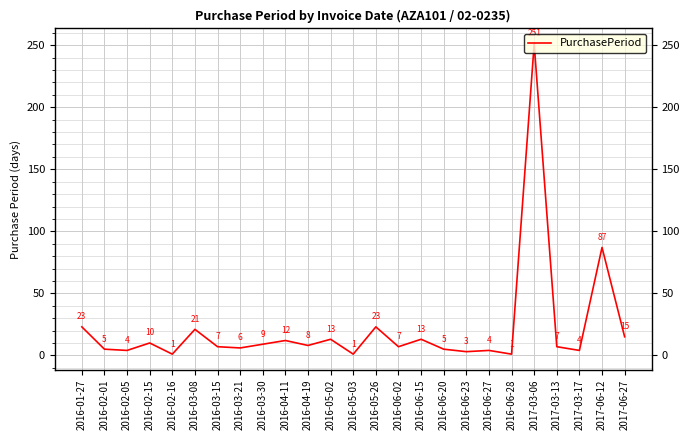

Reading left to right, transcribe all the data shown in this chart.

2016-01-27=23	2016-02-01=5	2016-02-05=4	2016-02-15=10	2016-02-16=1	2016-03-08=21	2016-03-15=7	2016-03-21=6	2016-03-30=9	2016-04-11=12	2016-04-19=8	2016-05-02=13	2016-05-03=1	2016-05-26=23	2016-06-02=7	2016-06-15=13	2016-06-20=5	2016-06-23=3	2016-06-27=4	2016-06-28=1	2017-03-06=251	2017-03-13=7	2017-03-17=4	2017-06-12=87	2017-06-27=15